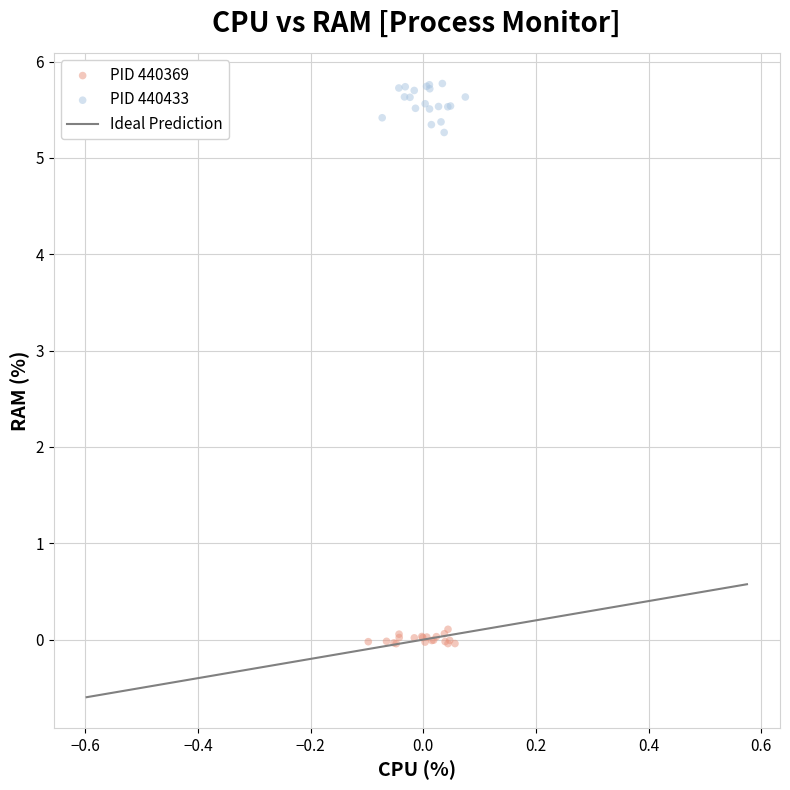

Which series contains the highest Y value?

PID 440433